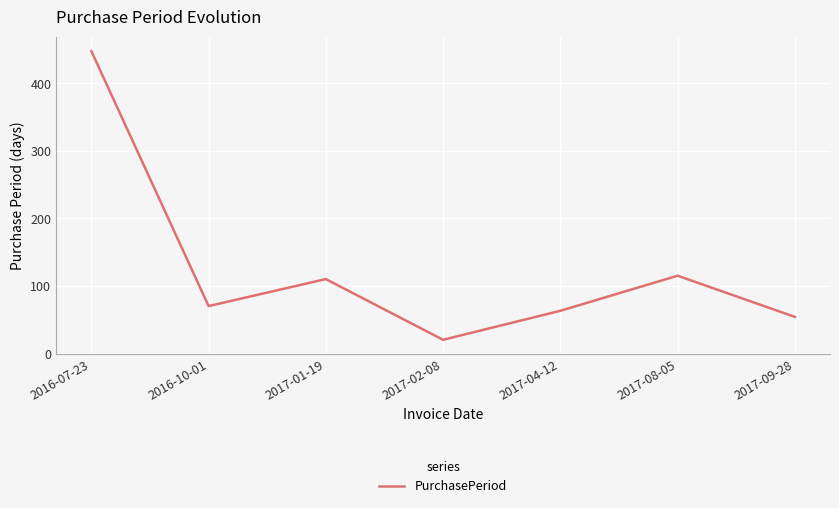

Which has a higher value, 2017-02-08 or 2017-09-28?

2017-09-28